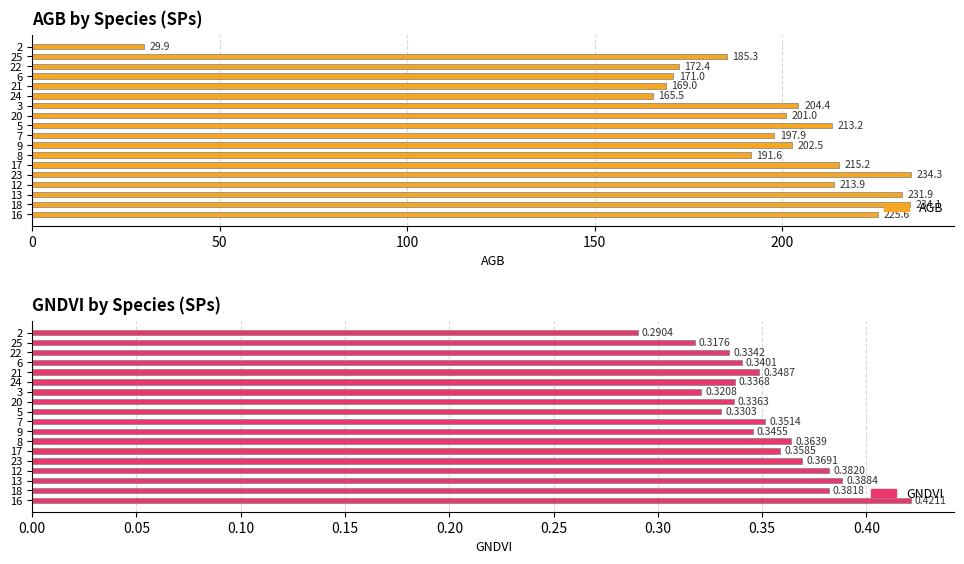

The value of GNDVI at 7 is 0.1. True or false?

False